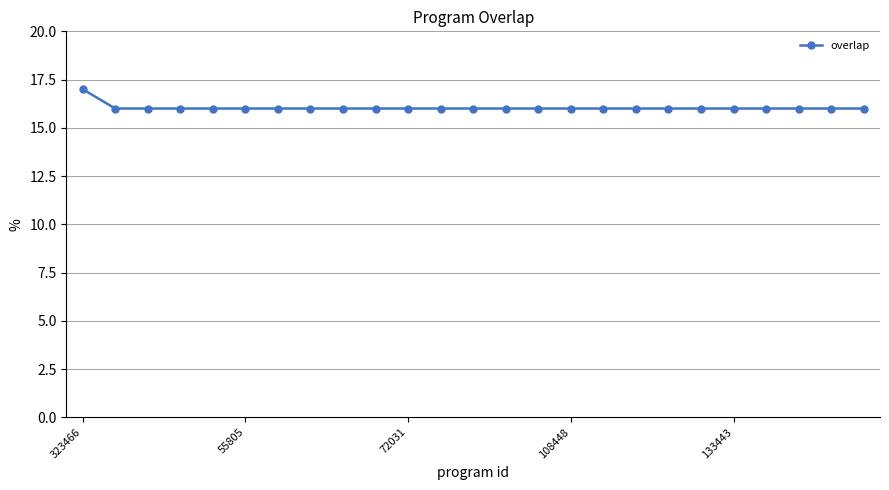

What is the difference between the maximum and minimum values?

1